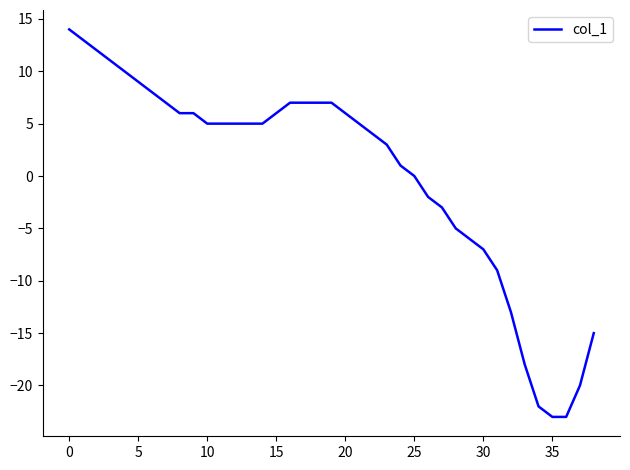

What is the sum of all values?

8